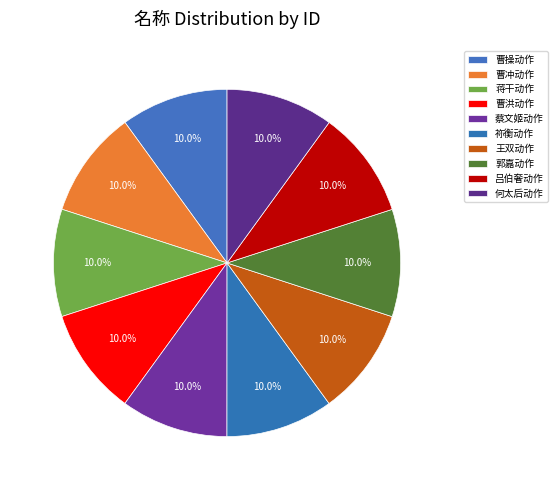

Is there any slice that represents more than half of the pie?

No